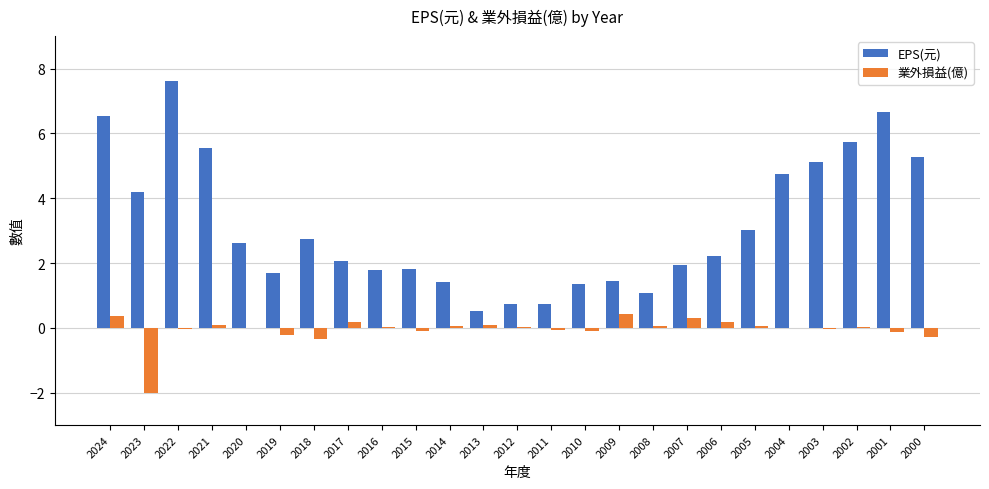

True or false: EPS(元) has a value of 1.1 at 2008.

True